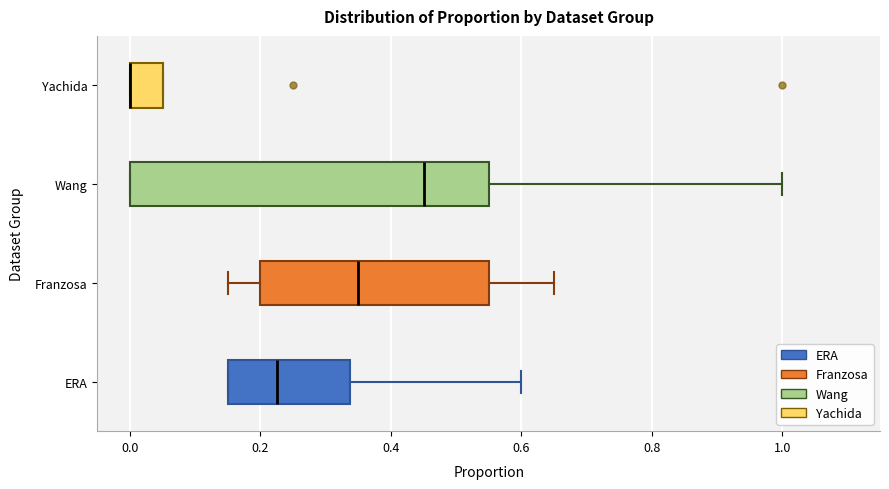

Reading bottom to top, read every box against the x-axis: the position of its median line, the range the box covers, and the ends of its whiskers. The values are not printed on the chart, so give them approximately, as read against the axis.

ERA: median 0.22, box 0.16 to 0.34, whiskers 0.16 to 0.60
Franzosa: median 0.36, box 0.20 to 0.56, whiskers 0.16 to 0.66
Wang: median 0.46, box 0.00 to 0.56, whiskers 0.00 to 1.00
Yachida: median 0.00 (drawn on the box's left edge), box 0.00 to 0.06, whiskers 0.00 to 0.06